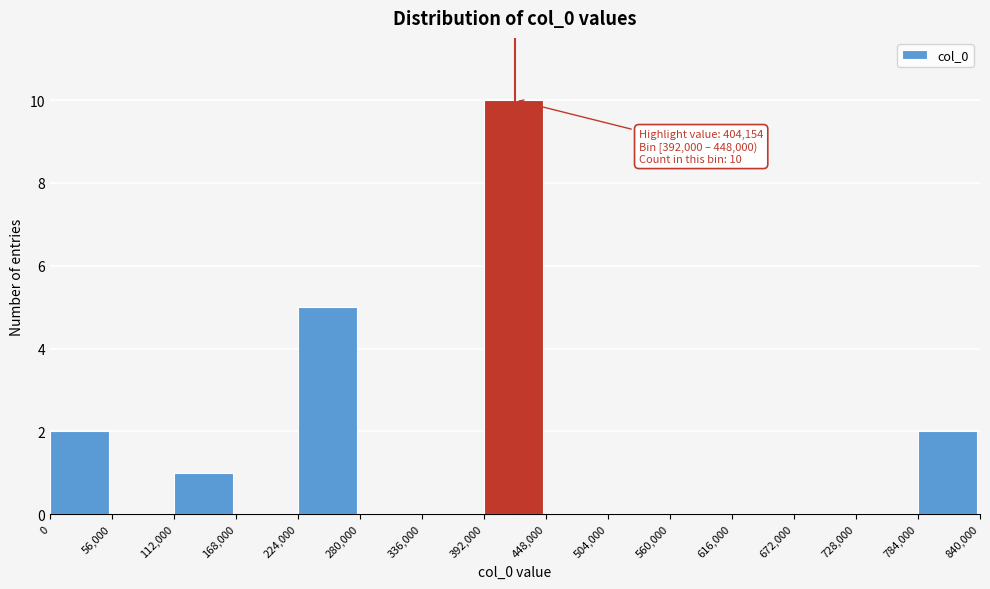

Which range on the x-axis has the tallest bar?

392,000 to 448,000